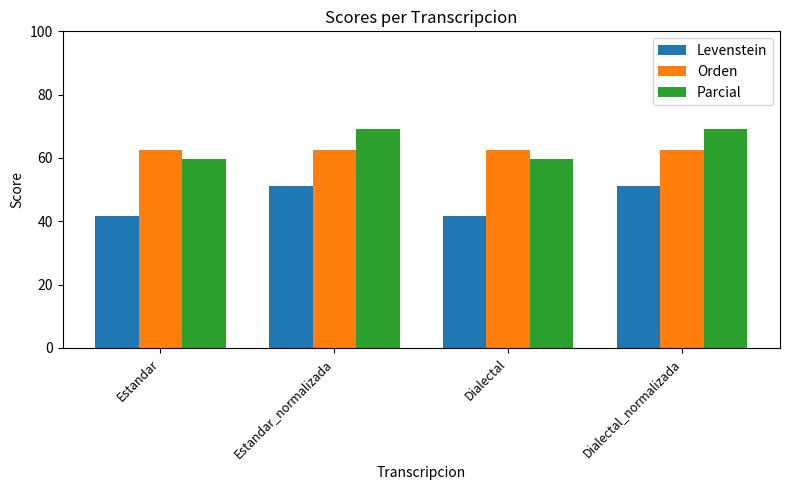

True or false: Orden has a value of 62.4 at Estandar.

True